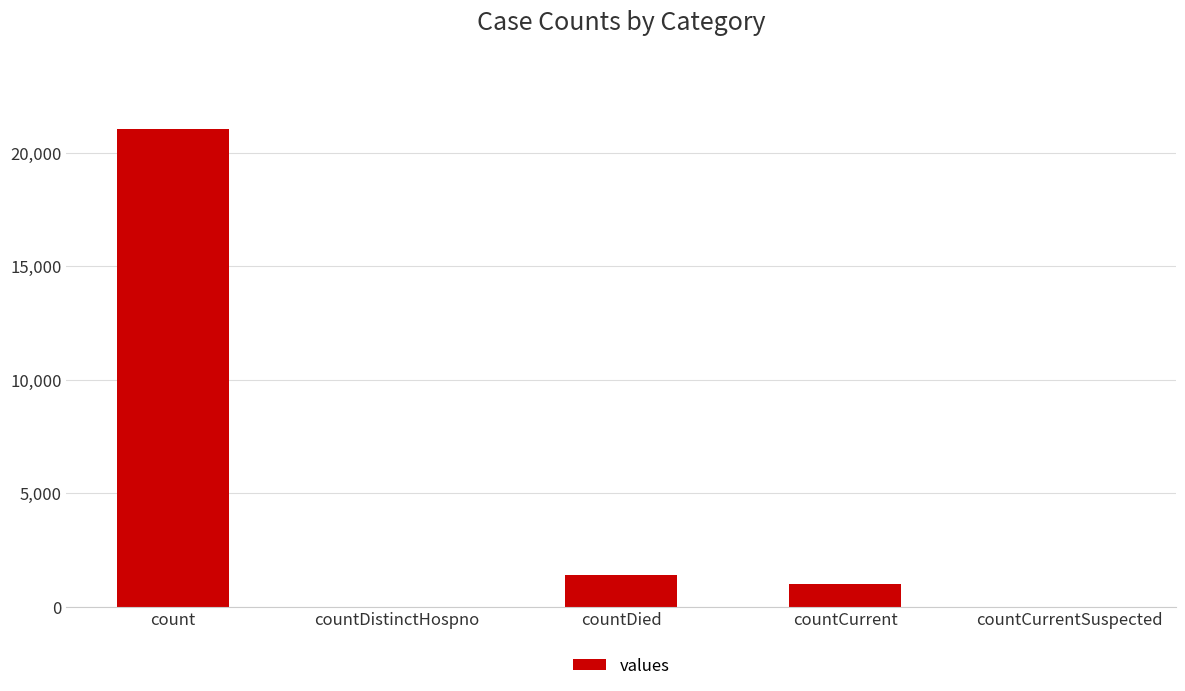

The chart shows a value of 0 at countCurrentSuspected. True or false?

True